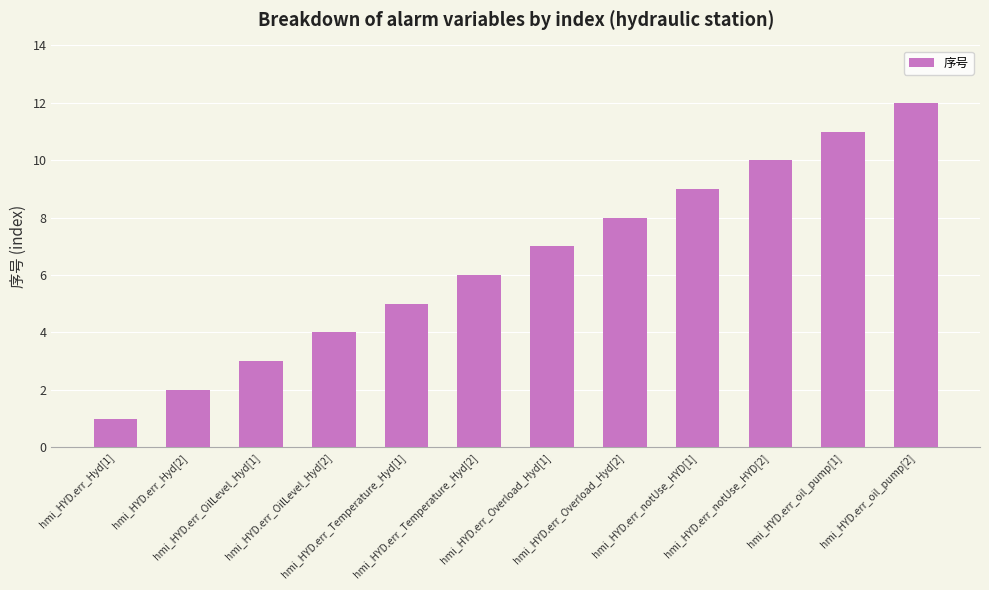

Reading left to right, extract all data points from this chart.

1	2	3	4	5	6	7	8	9	10	11	12